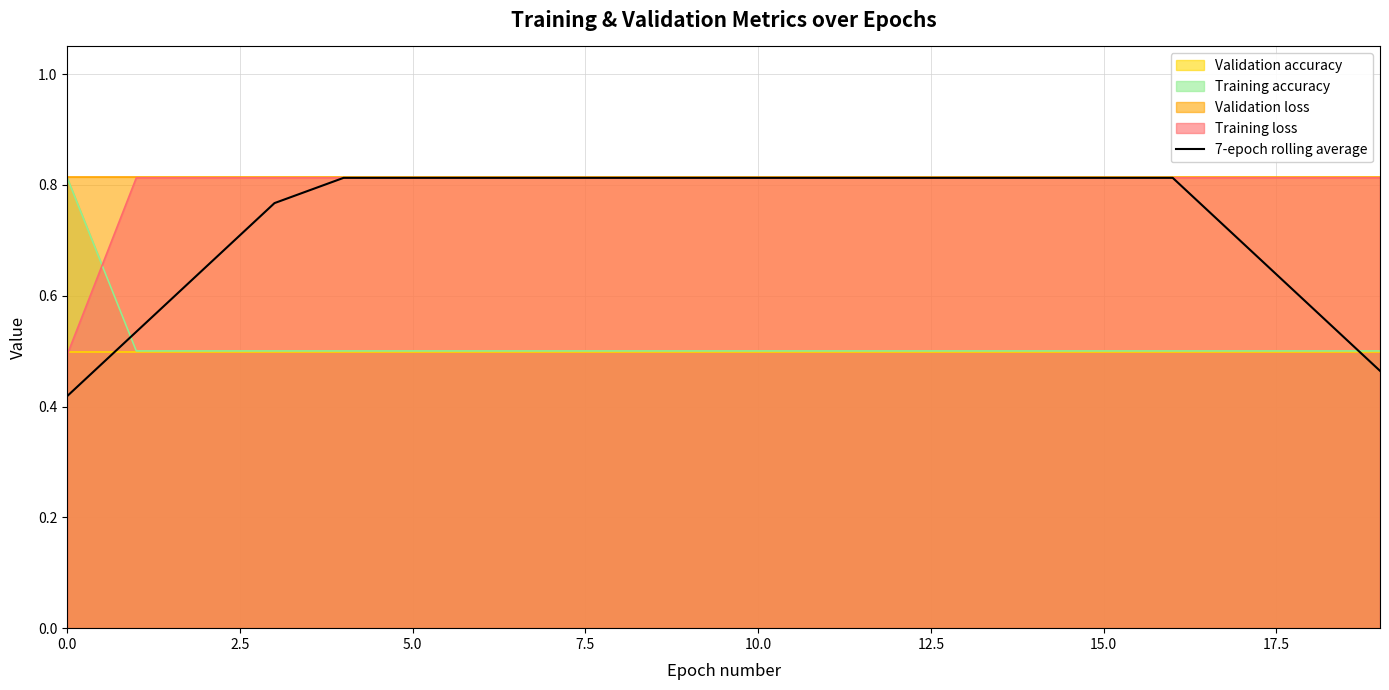

True or false: the data shows 0.4 at 0.0.

True